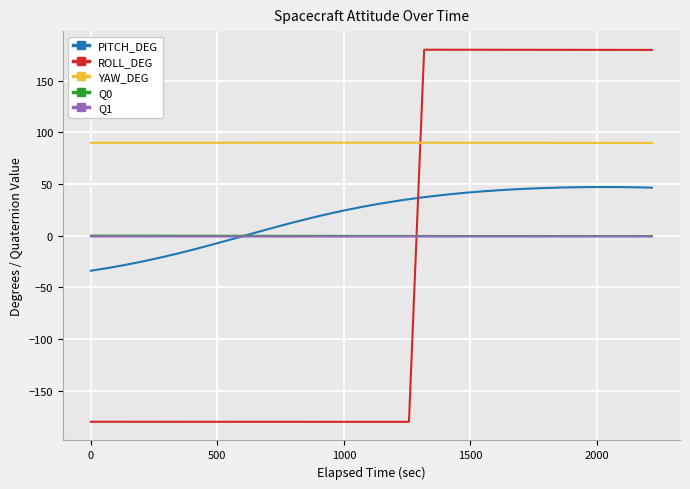

Which series has the largest total across all categories?

YAW_DEG